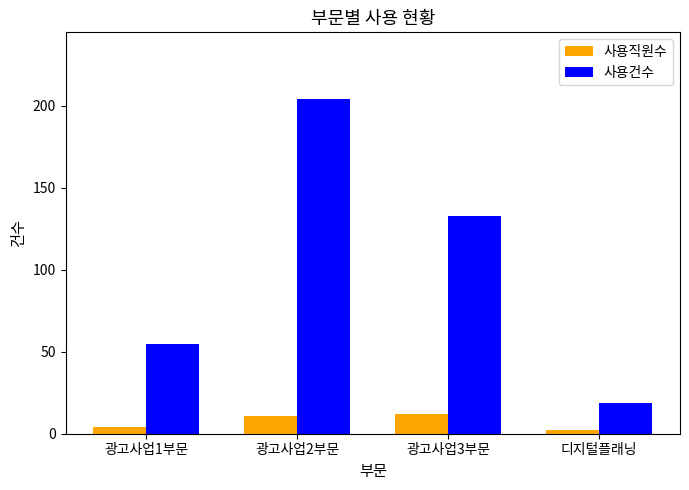

What is the total value across all series at 광고사업2부문?

215